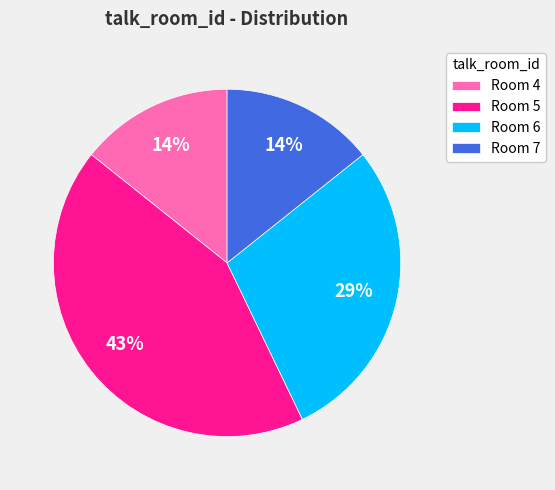

To the nearest percent, what is the difference between the Room 5 and Room 4 slice percentages?

29%